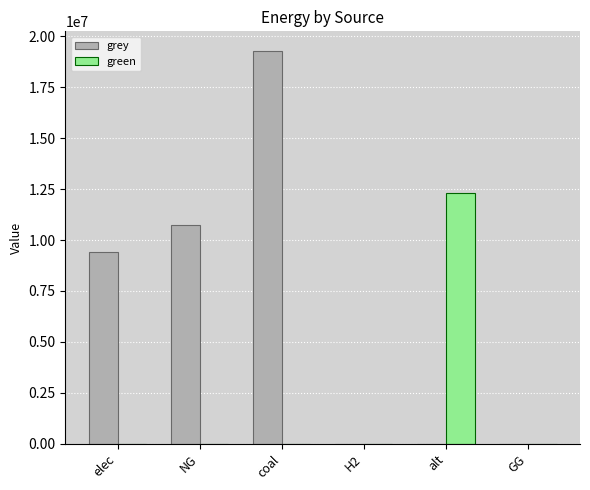

What is the average value of the grey series?

6565671.2